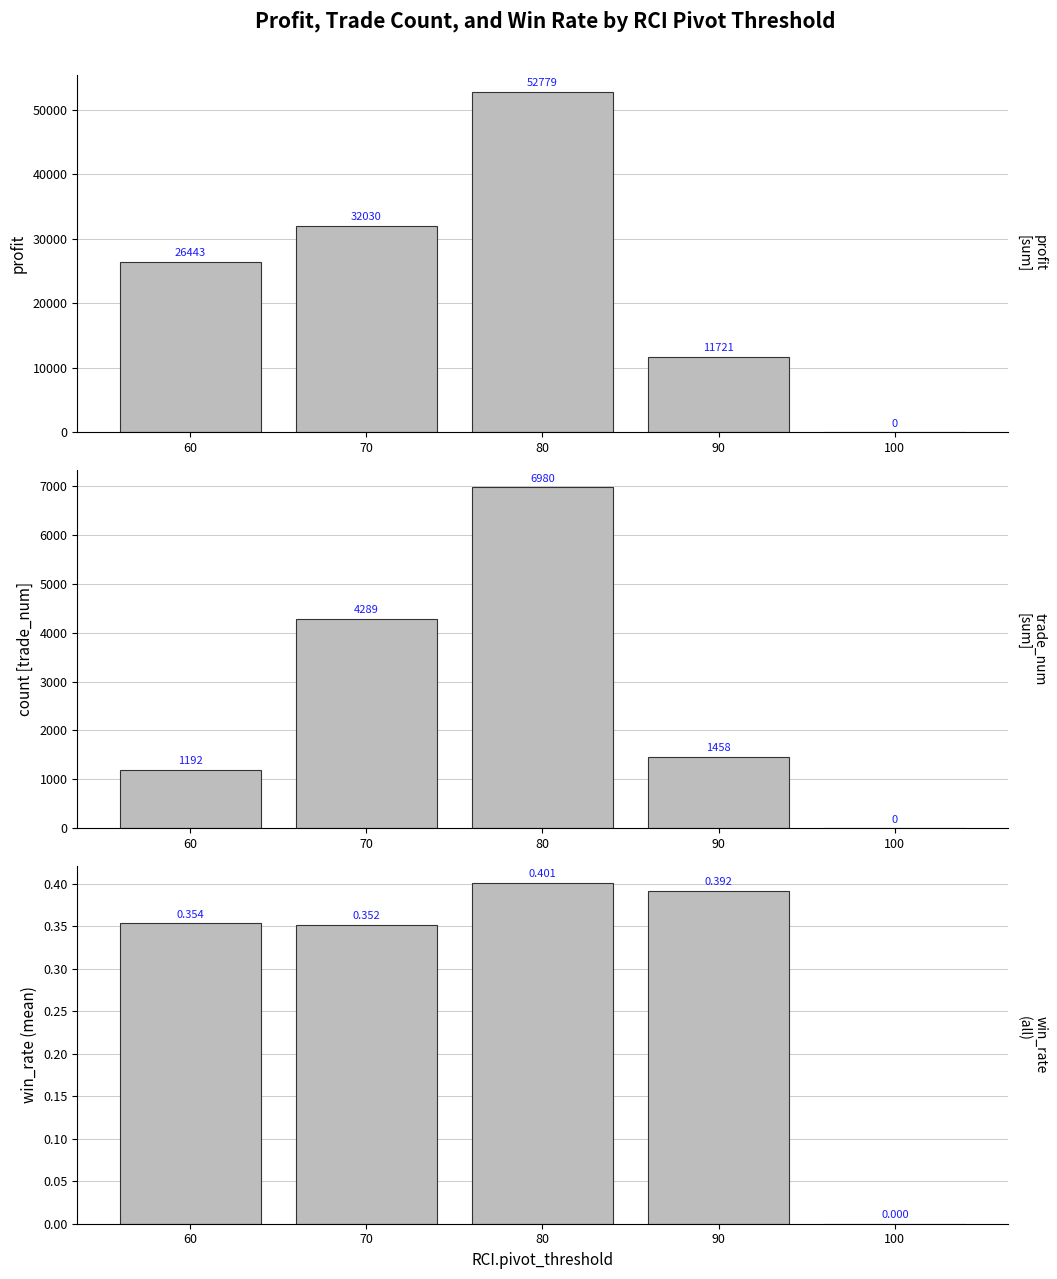

Is it true that profit equals 0.0 at 100?

True